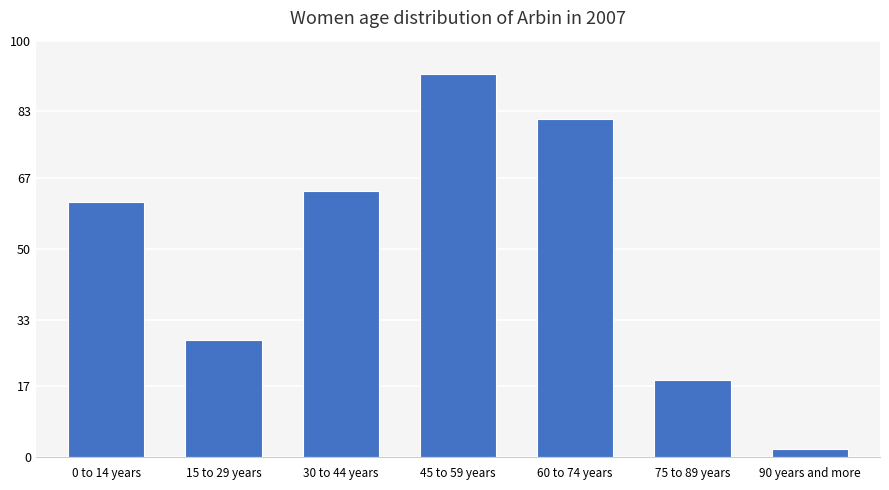

Reading right to left, transcribe all the data shown in this chart.

1.9	18.5	81.1	92.0	64.0	28.1	61.2